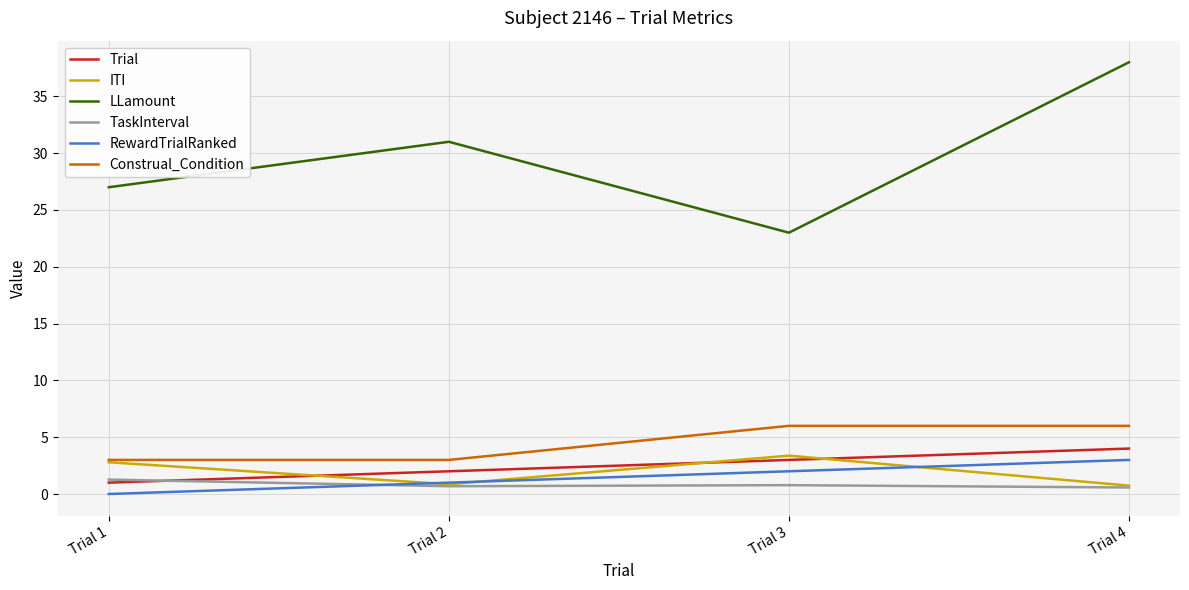

Which series changed the most between Trial 1 and Trial 3?

LLamount